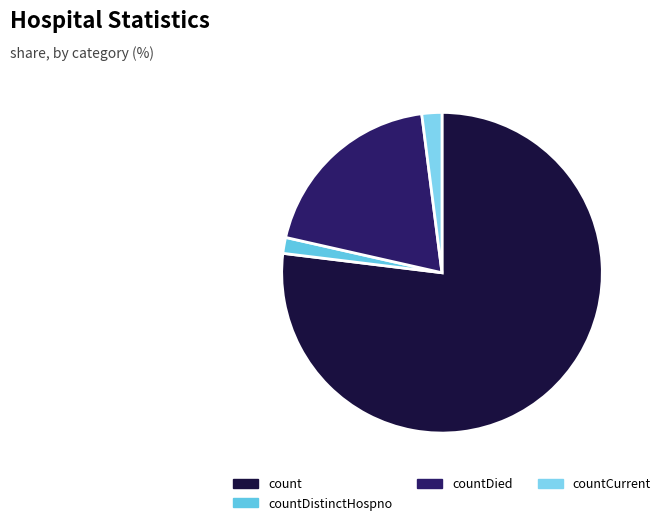

The count slice represents 91% of the pie. True or false?

False